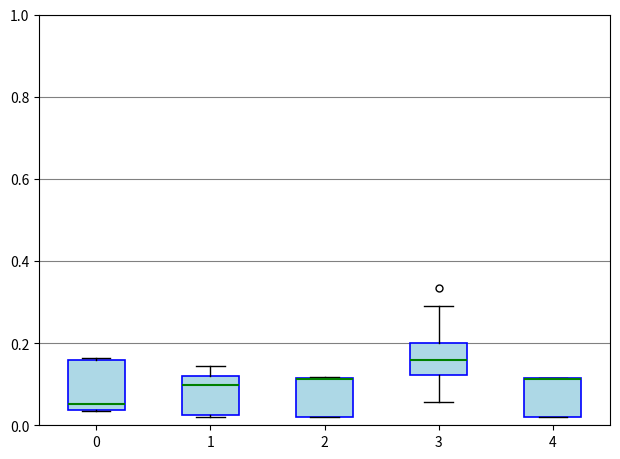

Where is the lower edge of the box at x = 4 on the y-axis? The values are not printed on the chart, so give them approximately, as read against the axis.

0.02